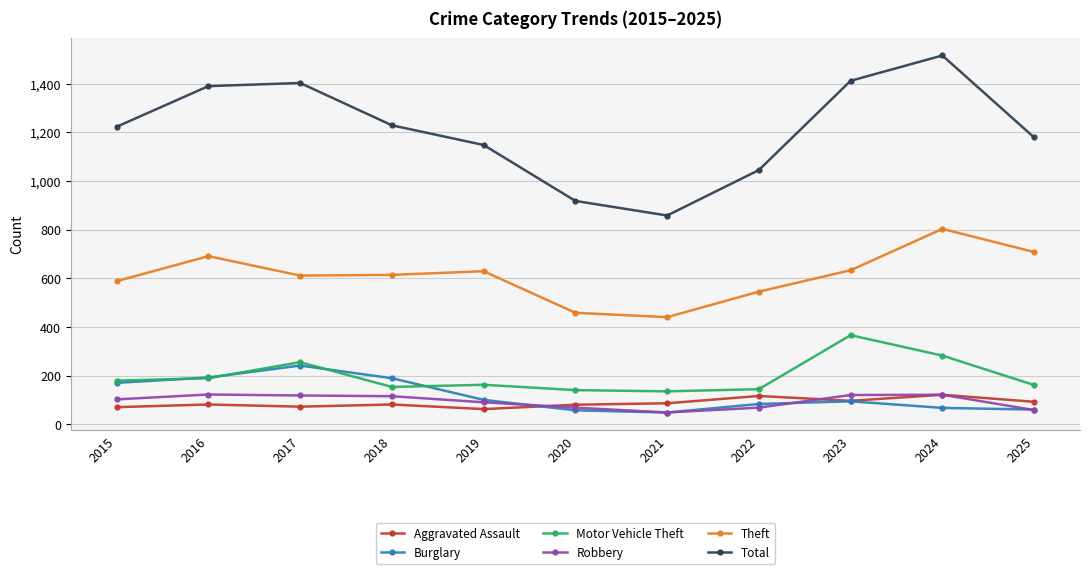

What is the minimum value for Aggravated Assault?

62